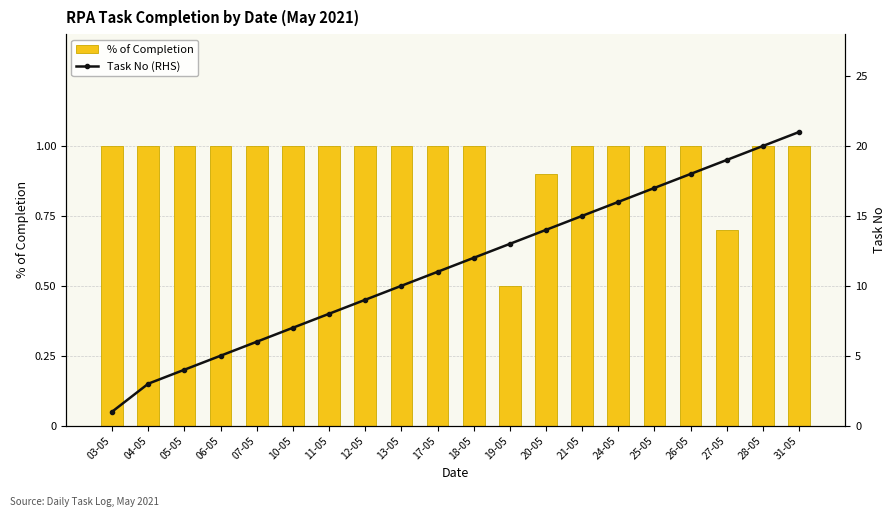

What is the difference between the maximum and second lowest values in the Task No (RHS) series?

18.0